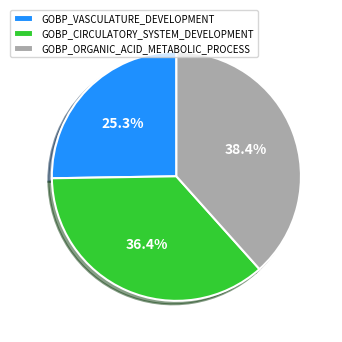

What is the largest slice in the pie chart?

GOBP_ORGANIC_ACID_METABOLIC_PROCESS